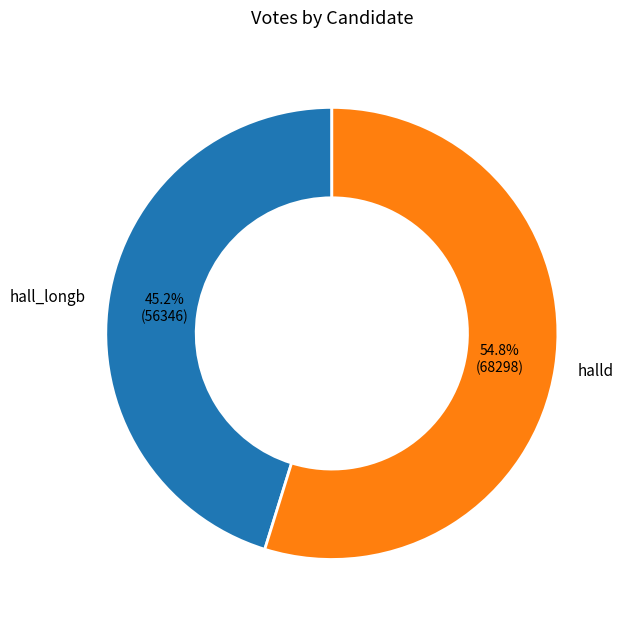

To the nearest percent, what is the combined percentage of halld and hall_longb?

100%